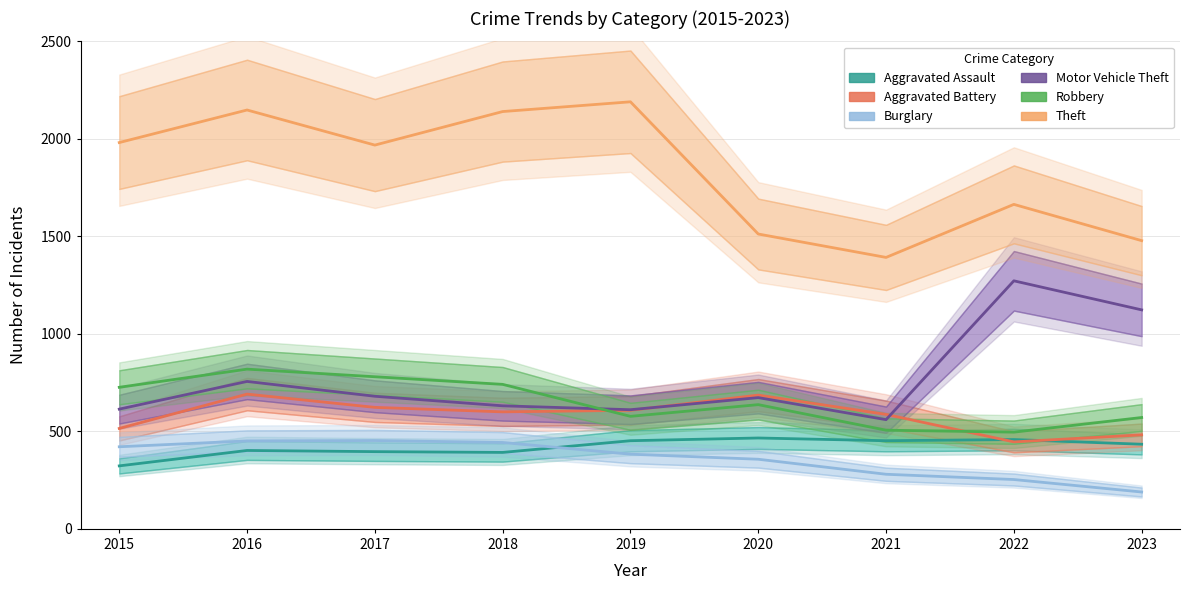

Reading left to right, transcribe all the data shown in this chart.

Aggravated Assault: 2015=323	2016=402	2017=396	2018=392	2019=452	2020=466	2021=452	2022=458	2023=434
Aggravated Battery: 2015=515	2016=691	2017=623	2018=600	2019=608	2020=686	2021=587	2022=446	2023=482
Burglary: 2015=421	2016=451	2017=453	2018=443	2019=383	2020=357	2021=280	2022=253	2023=189
Motor Vehicle Theft: 2015=614	2016=756	2017=680	2018=631	2019=611	2020=673	2021=560	2022=1272	2023=1123
Robbery: 2015=726	2016=819	2017=780	2018=741	2019=577	2020=637	2021=506	2022=496	2023=571
Theft: 2015=1981	2016=2148	2017=1968	2018=2140	2019=2190	2020=1512	2021=1392	2022=1664	2023=1478